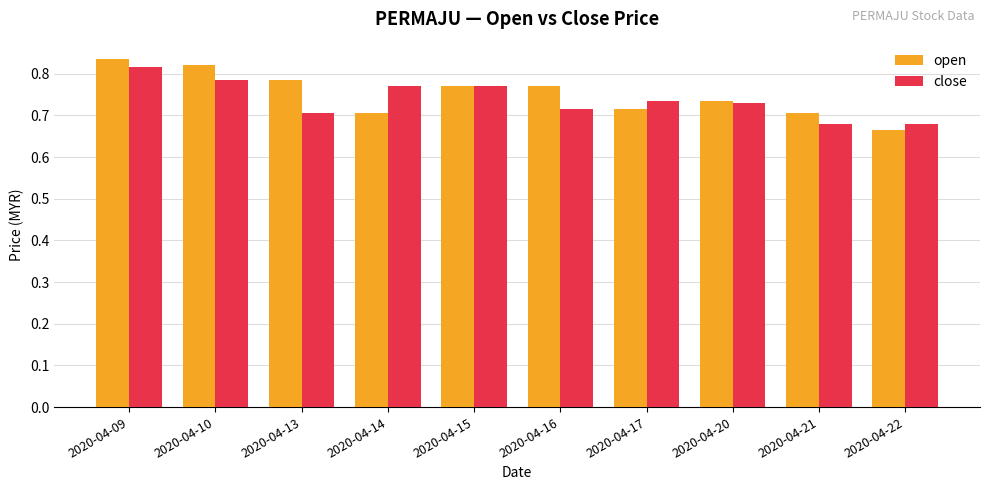

Which series has the largest total across all categories?

open